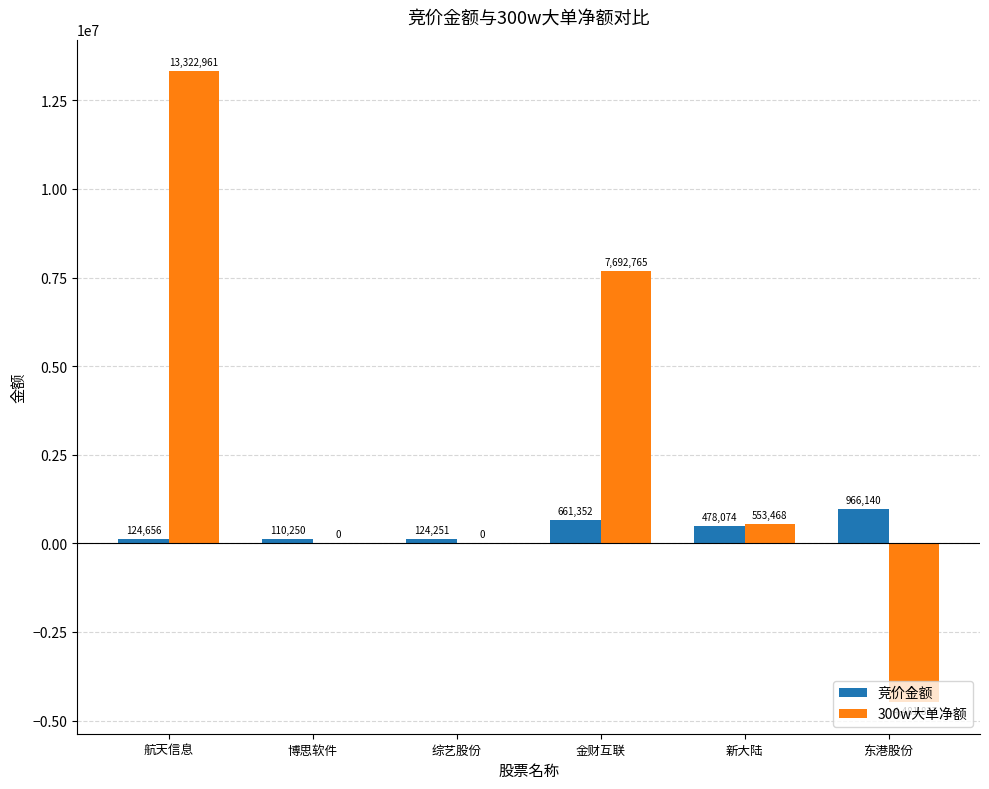

Between 金财互联 and 东港股份, which series saw the biggest shift?

300w大单净额